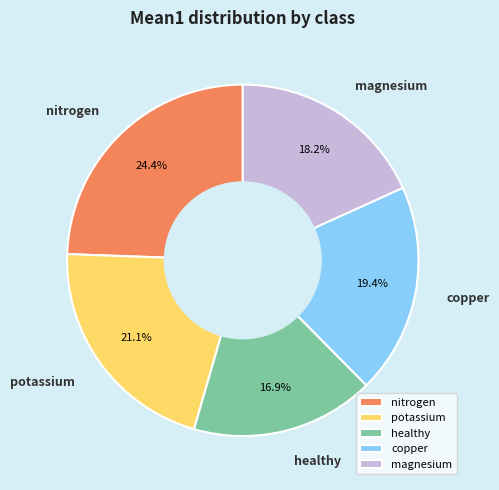

What is the total percentage of healthy and potassium?

38.0%